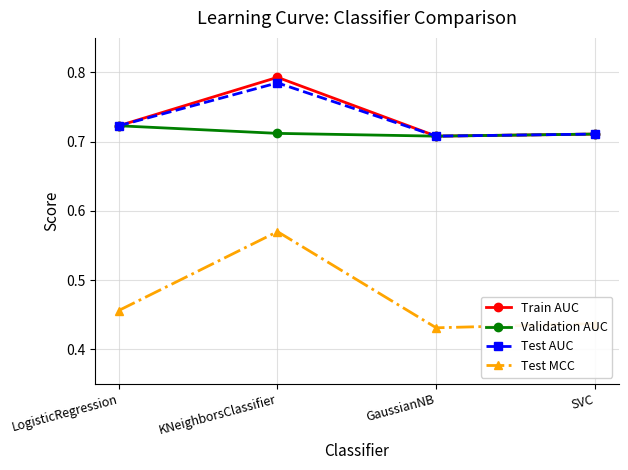

At which category is the sum across all series the highest?

KNeighborsClassifier